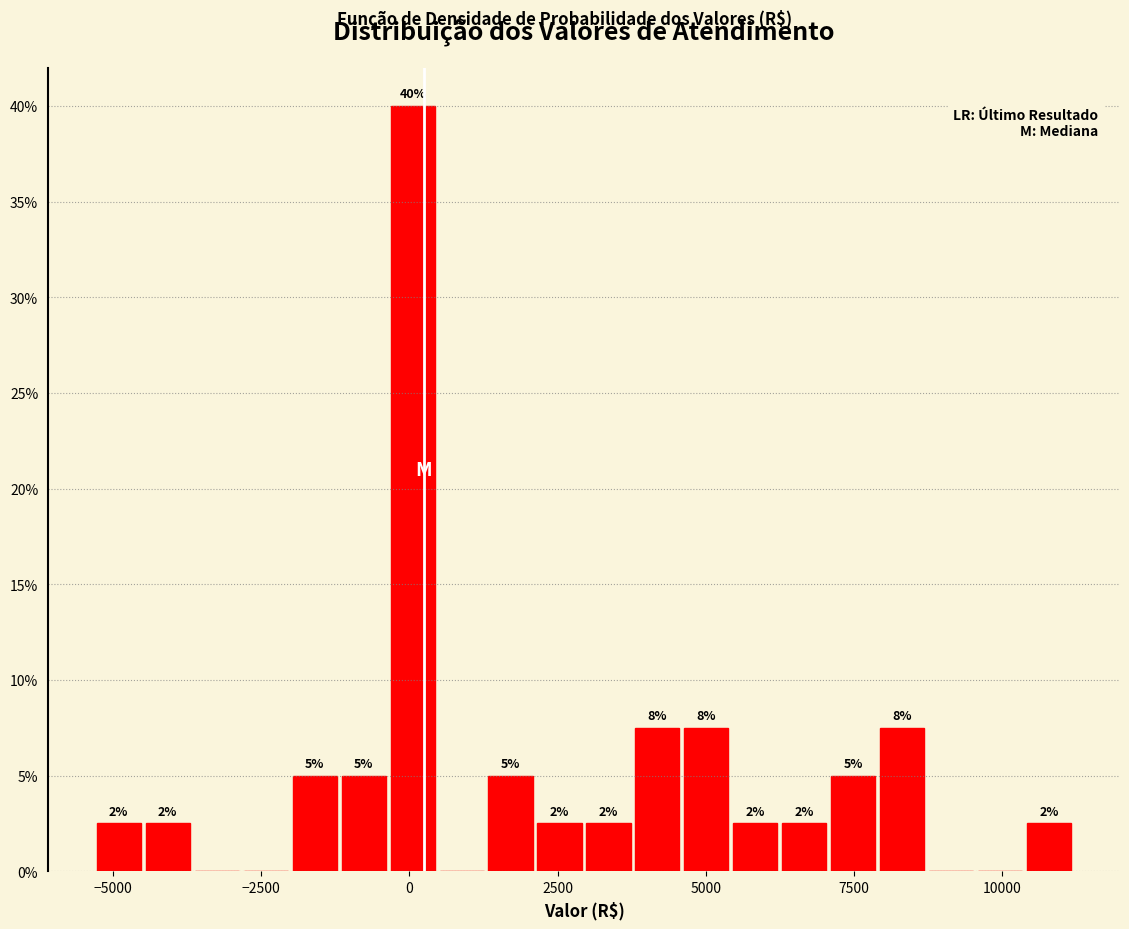

Read against the x-axis, roughly where is the centre of the tallest bar?

0